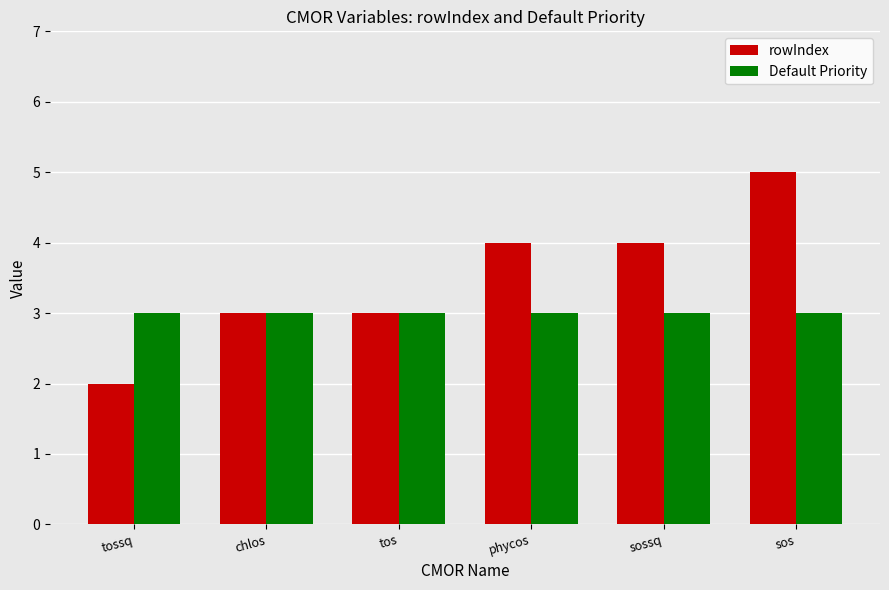

Between tos and sos, which series saw the biggest shift?

rowIndex